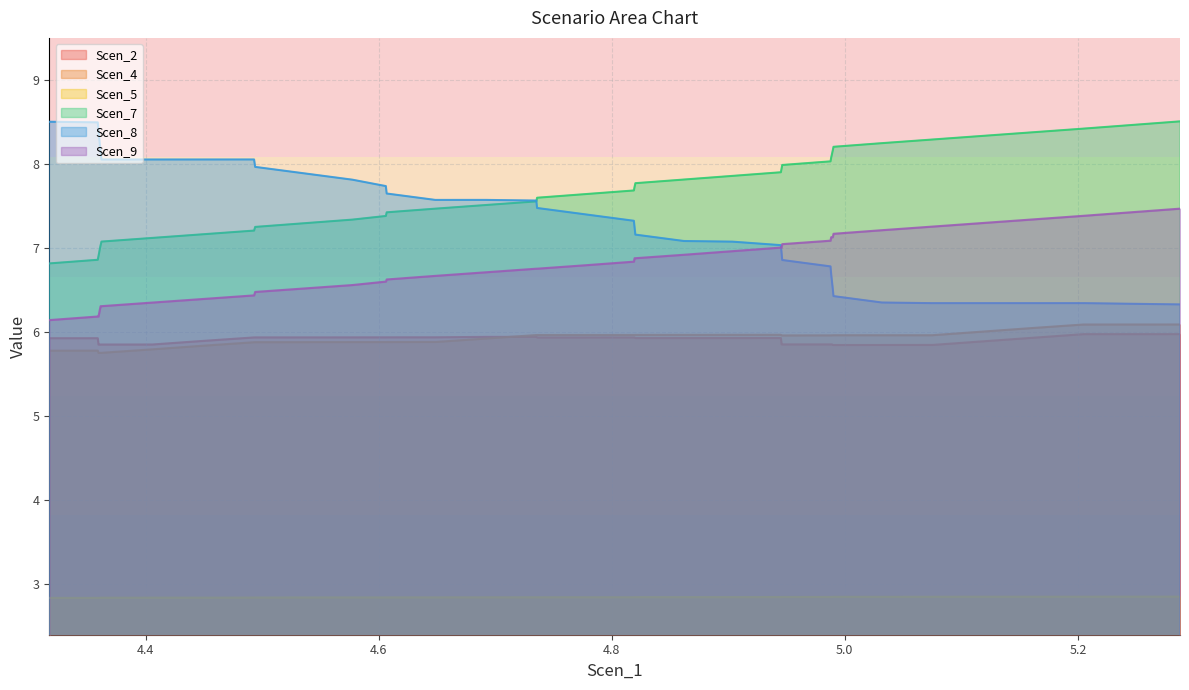

What is the lowest value of the Scen_5 series?

2.8